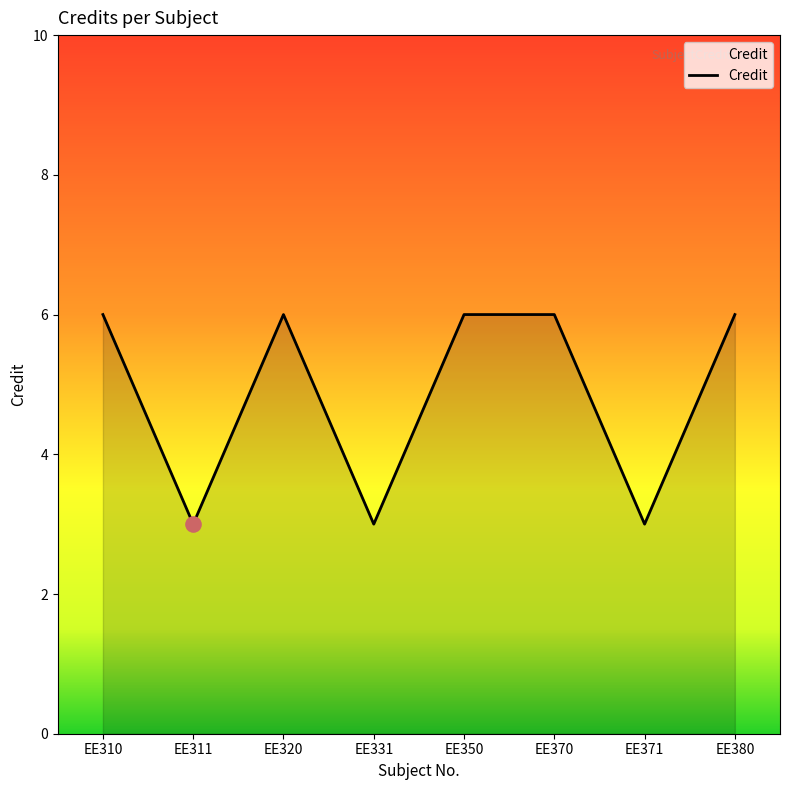

Approximately how many times larger is the value at EE331 compared to EE350?

0.5